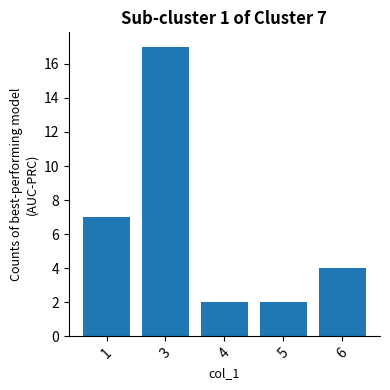

What is the sum of the values at 6 and 3?

21